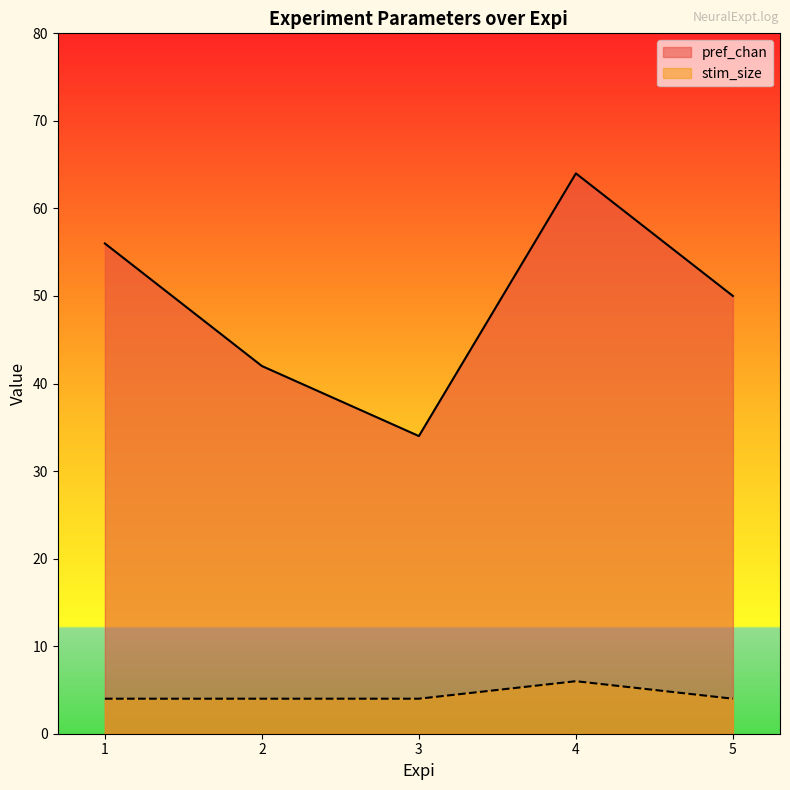

List the series in order of their overall mean, lowest first.

stim_size, pref_chan